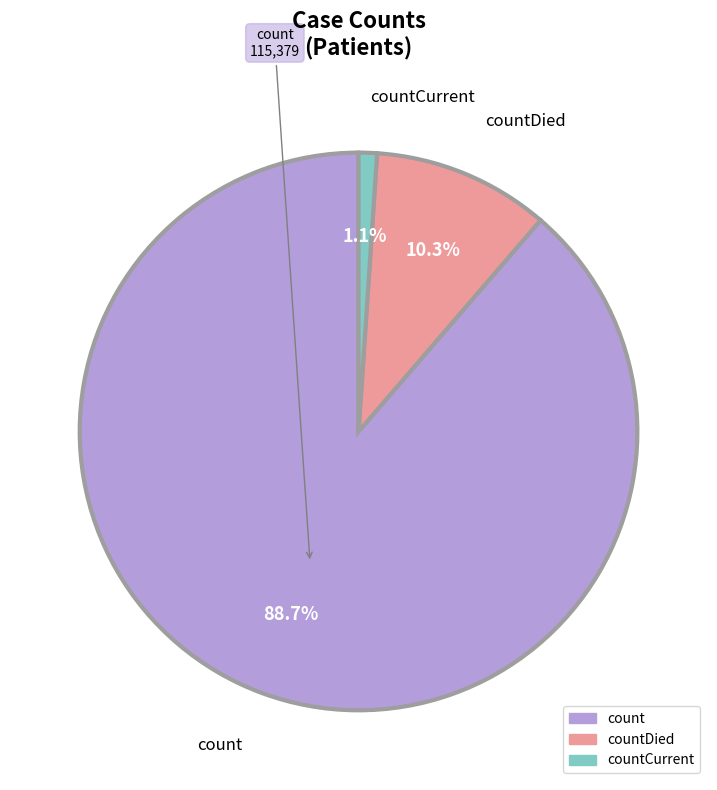

Is there a majority slice in this chart?

Yes